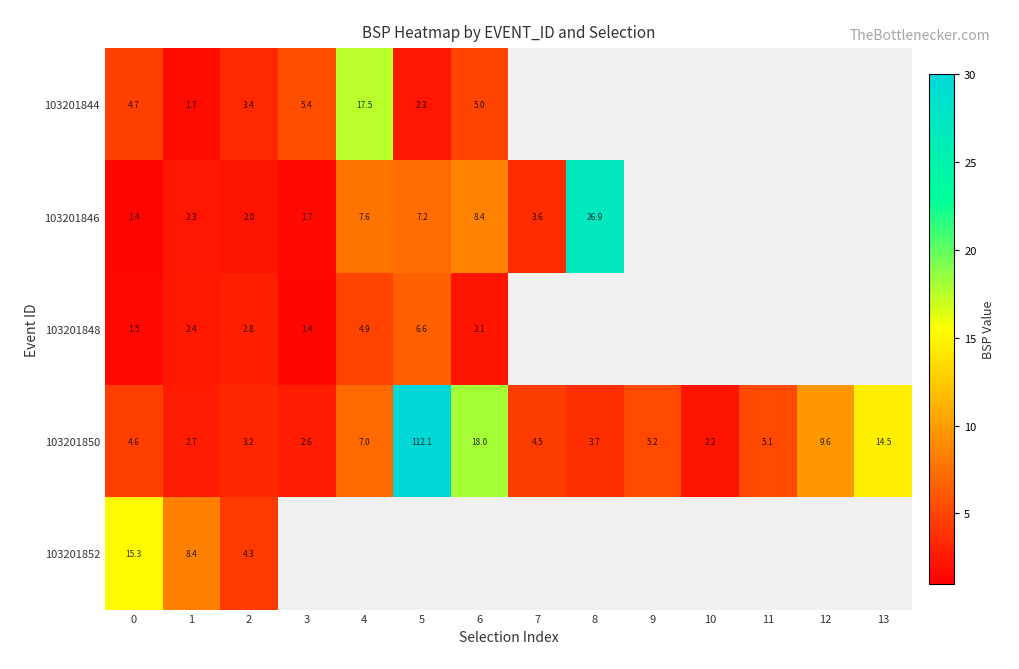

Which series has the largest total across all categories?

103201850